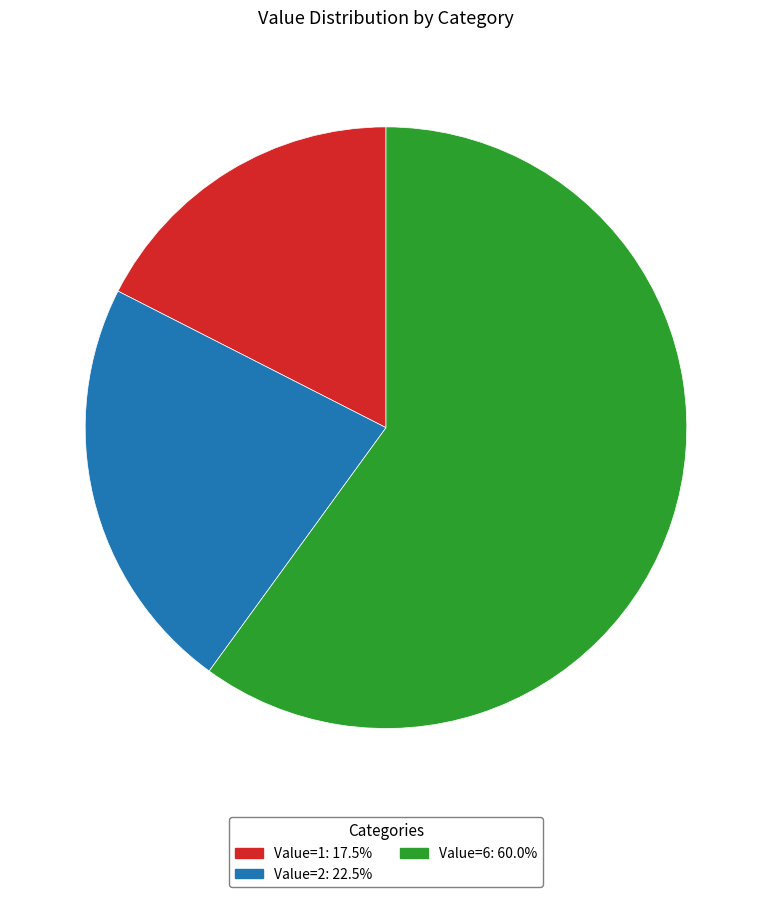

Does any single category account for the majority?

Yes